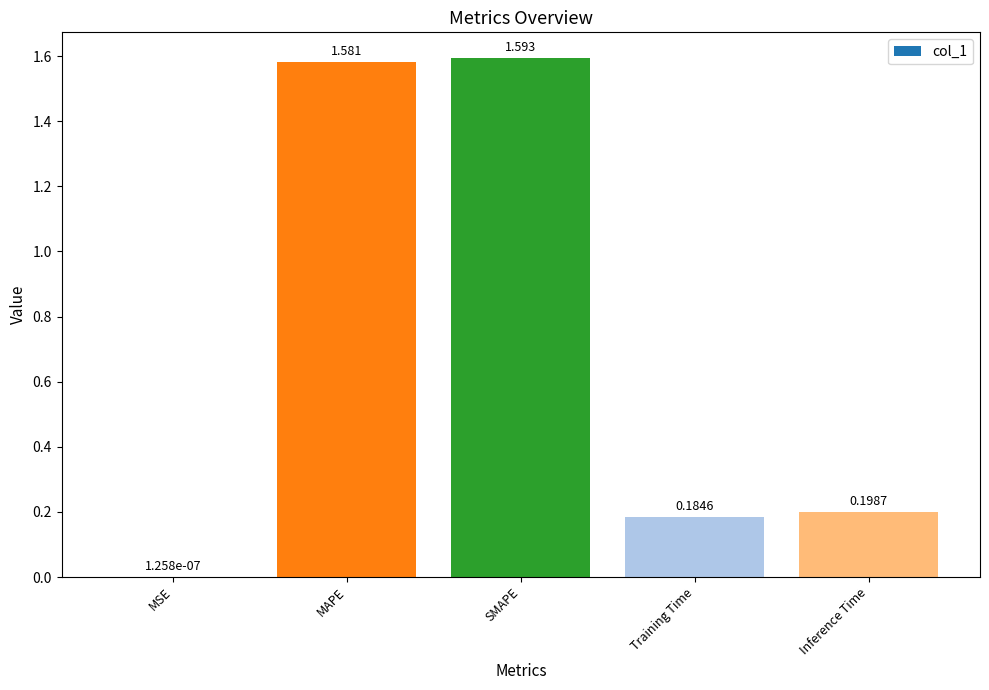

What is the average value?

0.7